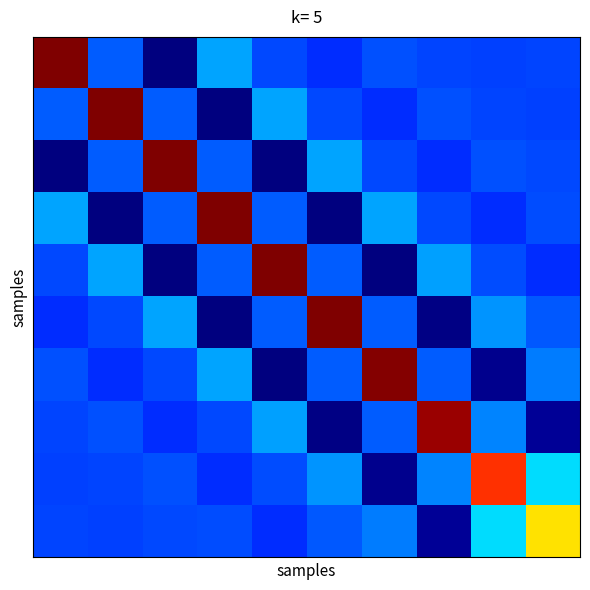

What is the minimum value shown in the chart?

-1.1